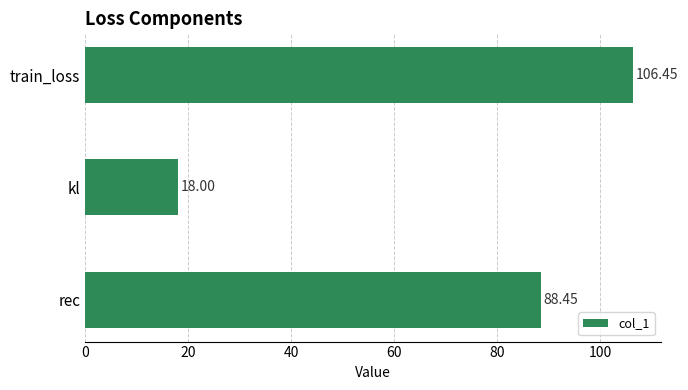

Between rec and train_loss, which is larger?

train_loss